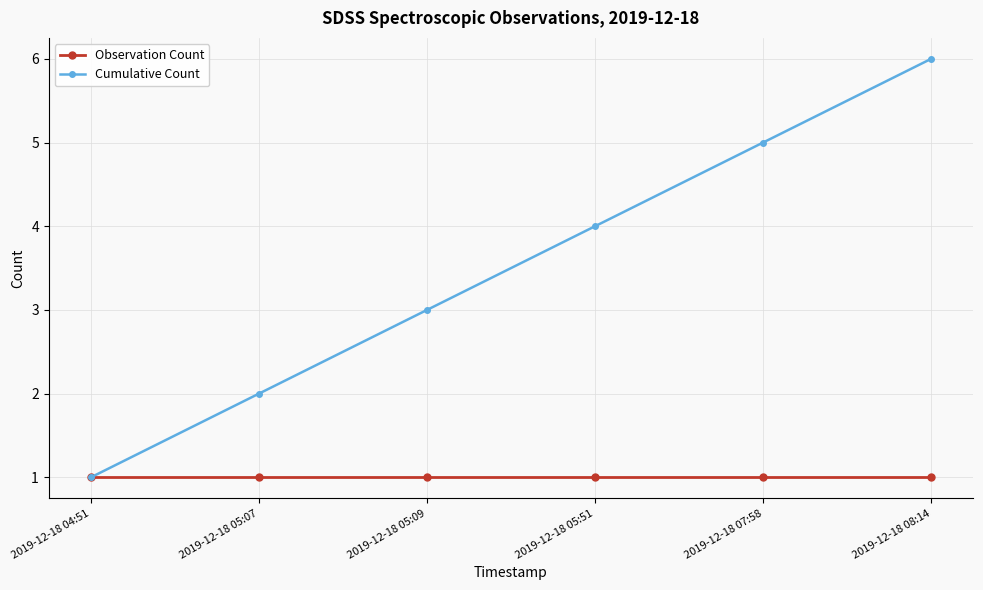

At 2019-12-18 05:51, list the series in order from largest to smallest.

Cumulative Count, Observation Count